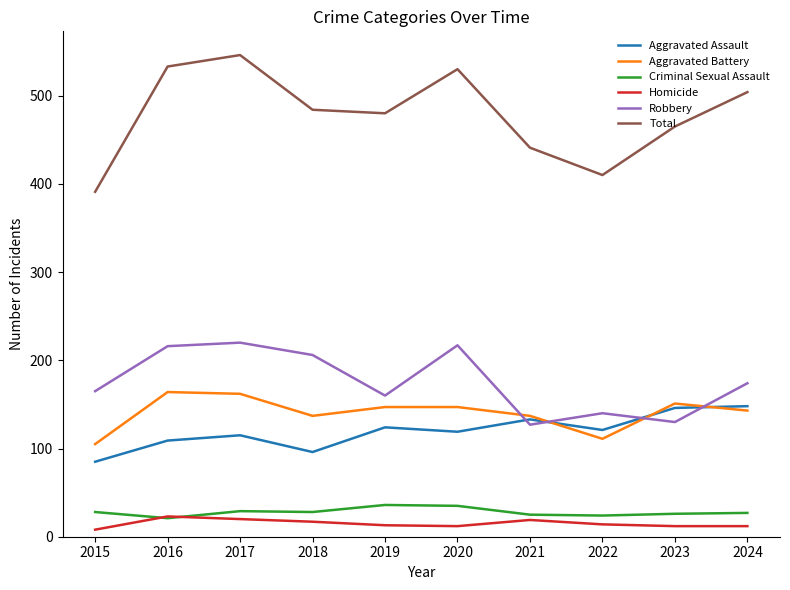

How many lines are shown in the chart?

6